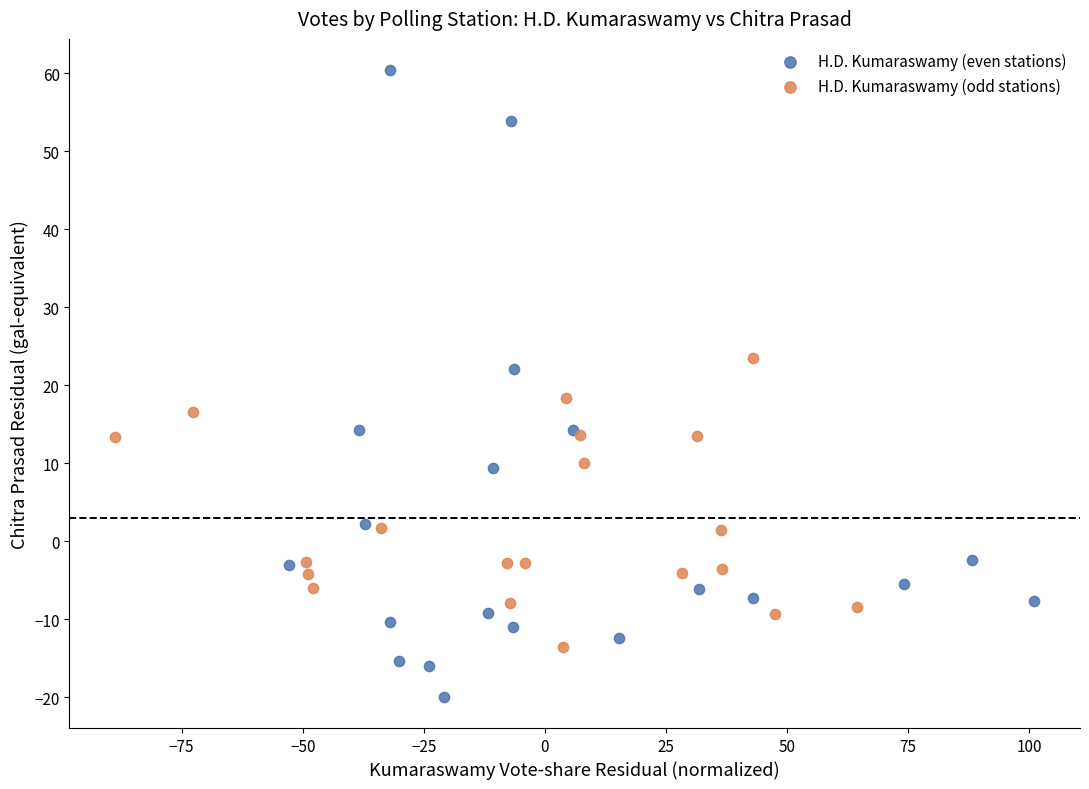

Which series reaches the minimum Y coordinate?

H.D. Kumaraswamy (even stations)